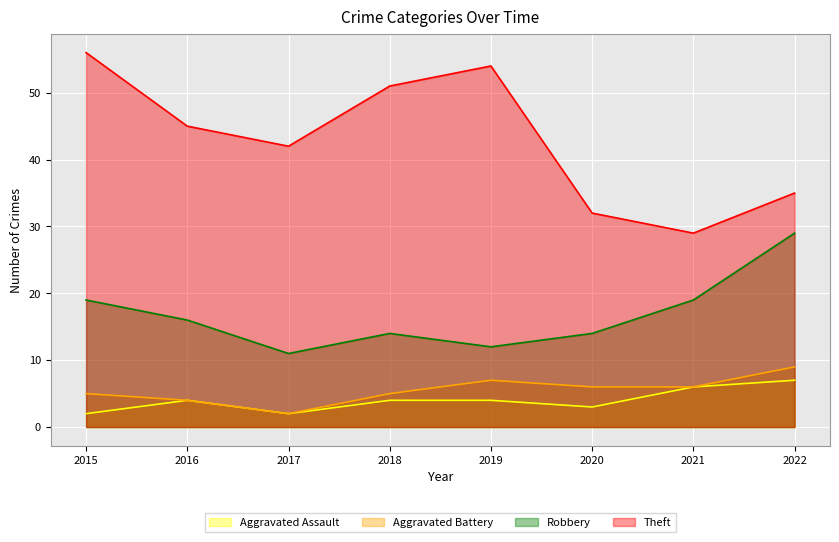

Which series has the widest spread of values?

Theft